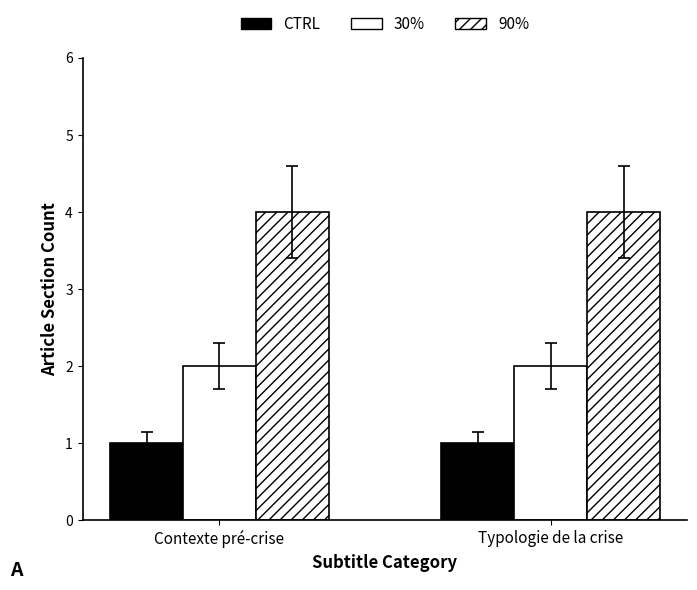

Rank the series at Contexte pré-crise from highest to lowest value.

90%, 30%, CTRL